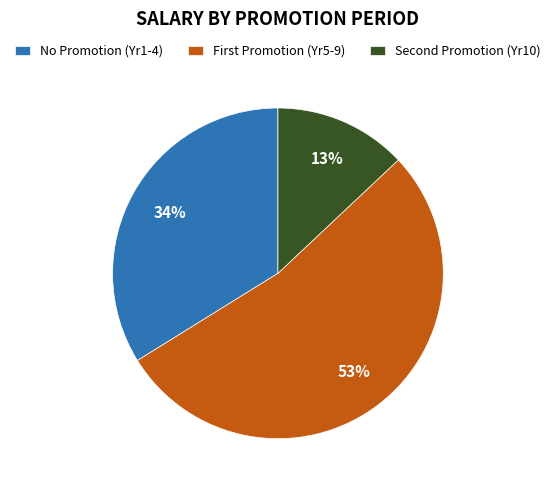

Is there a majority slice in this chart?

Yes